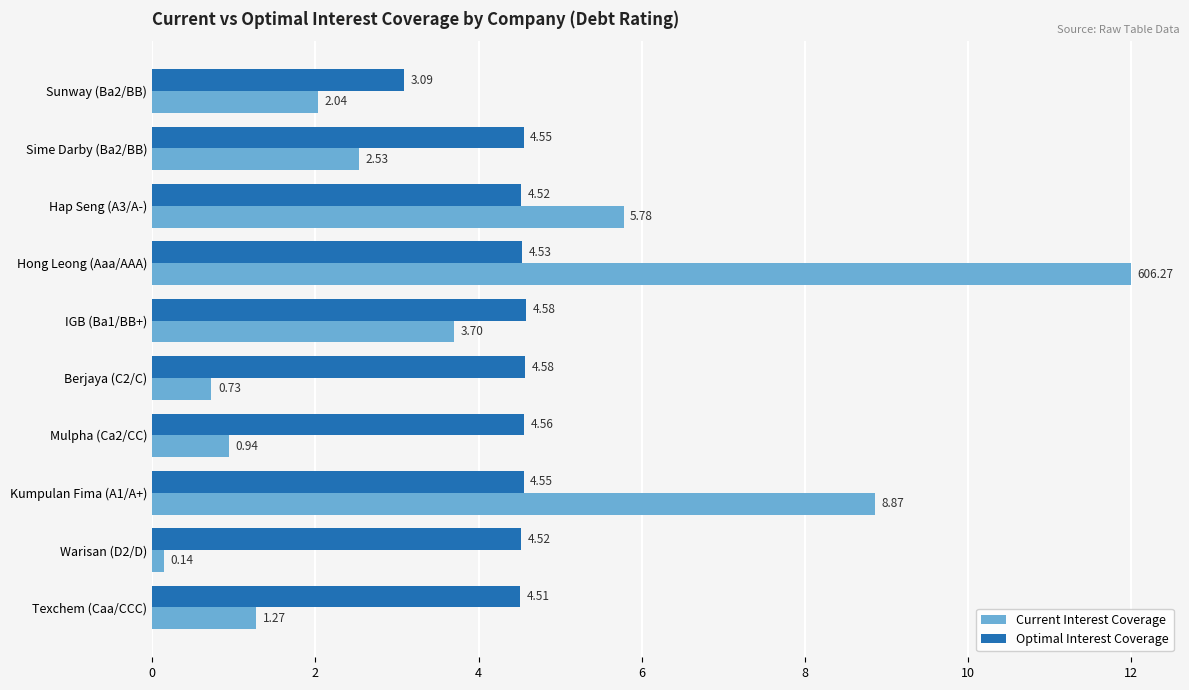

What is the difference between the maximum and minimum values in the Optimal Interest Coverage series?

1.5